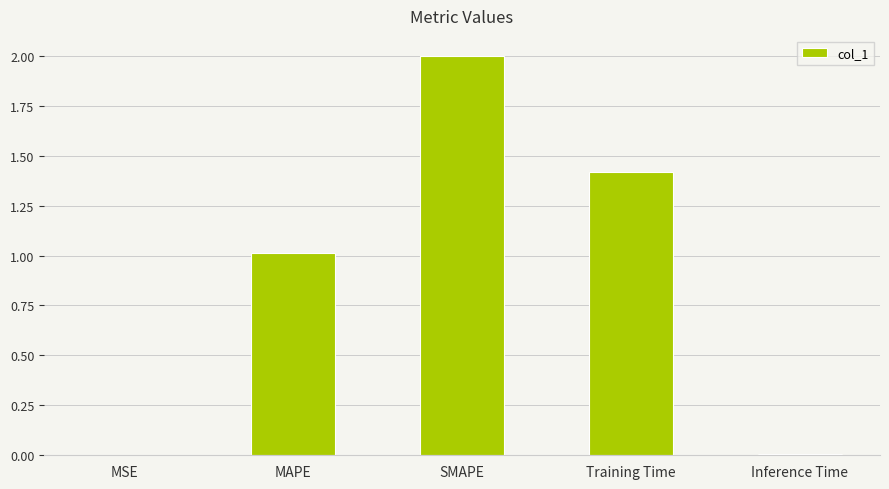

Count the number of categories in the chart.

5